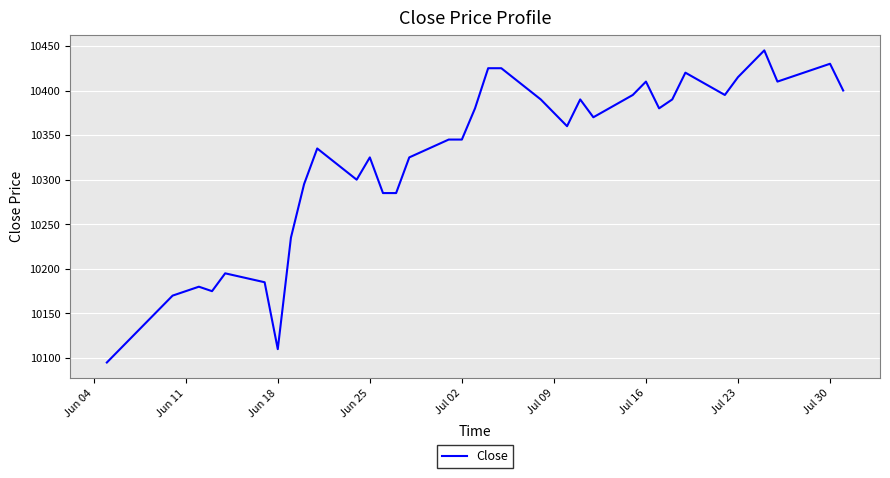

Does the chart display data point markers on the line(s)?

No